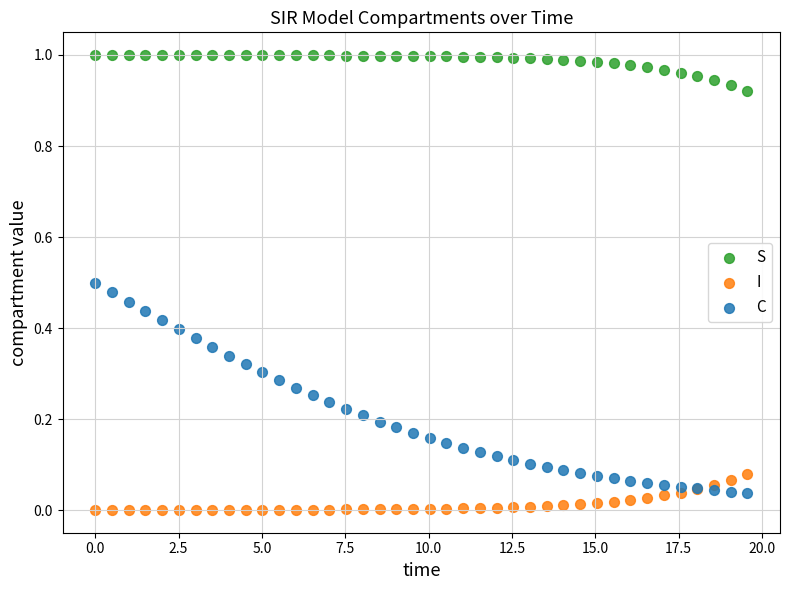

What are all the series names shown in the legend?

S, I, C